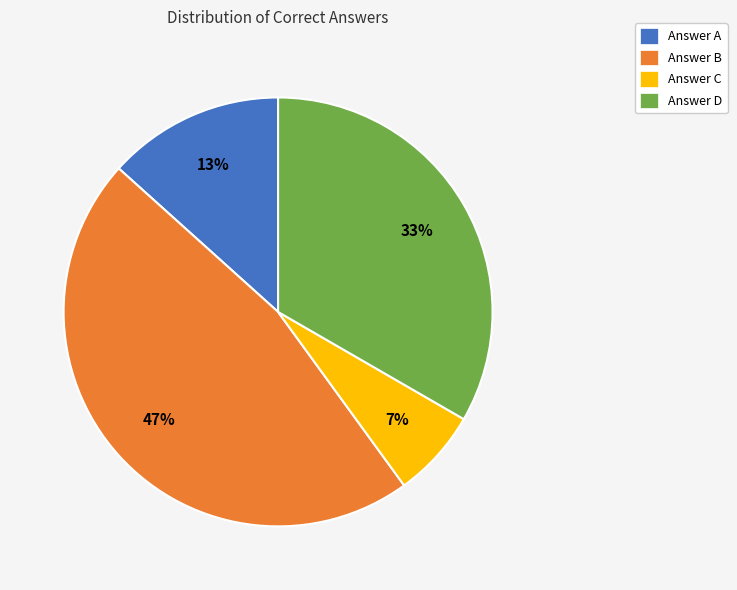

The Answer C slice represents 1% of the pie. True or false?

False